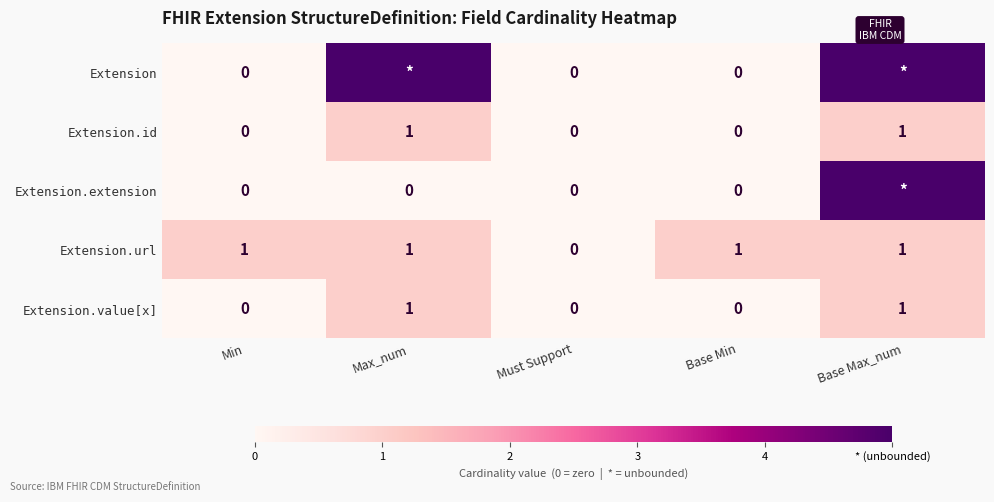

Is the value of Extension.id at Base Max_num greater than the value of Extension.extension at Base Min?

Yes